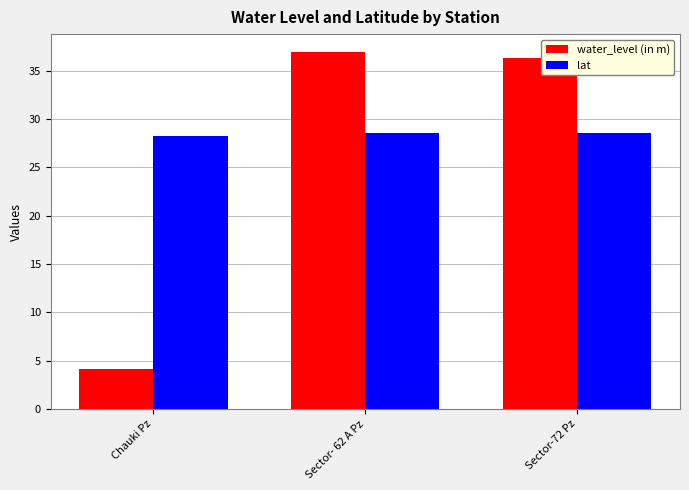

Does the chart contain any negative values?

No